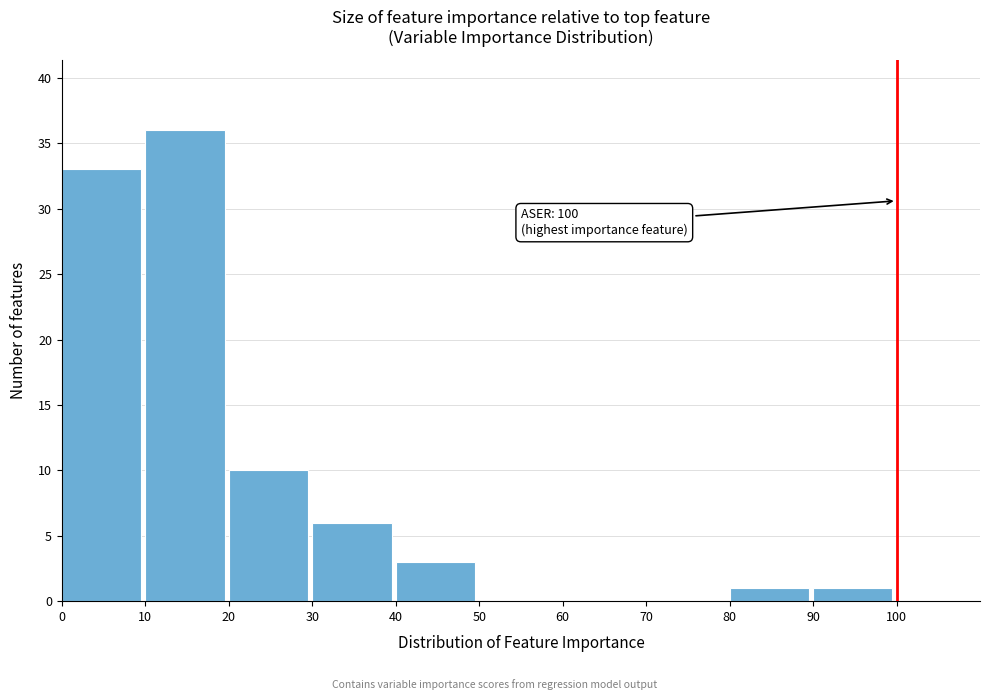

Which range on the x-axis has the tallest bar?

10 to 20